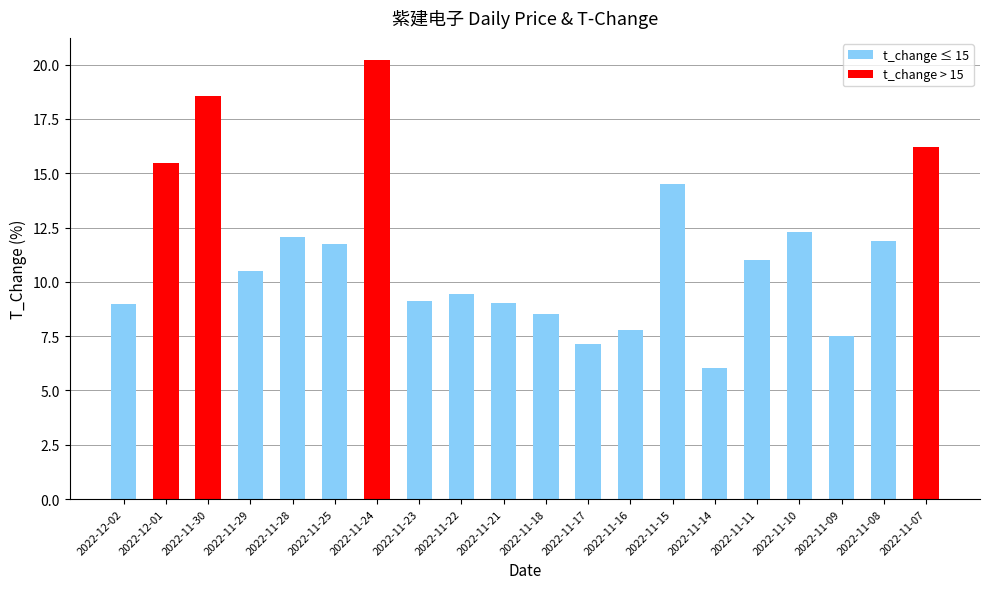

What is the difference between the values at 2022-11-22 and 2022-12-02?

0.5